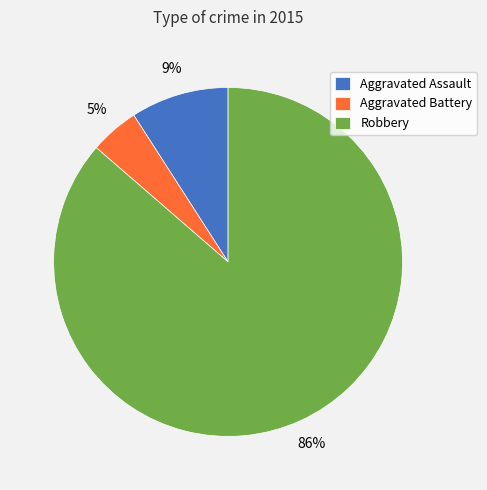

Combined, do Aggravated Battery and Robbery account for over 50%?

Yes